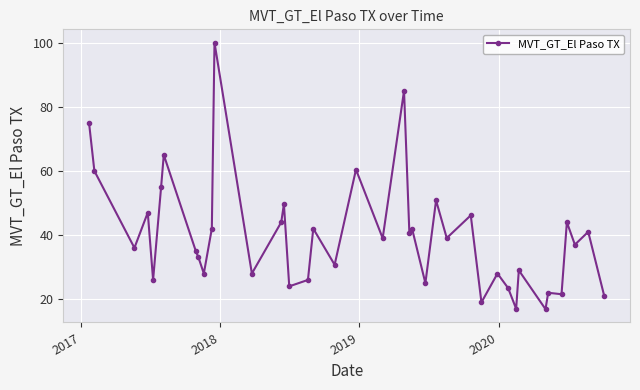

What is the average value?

39.9